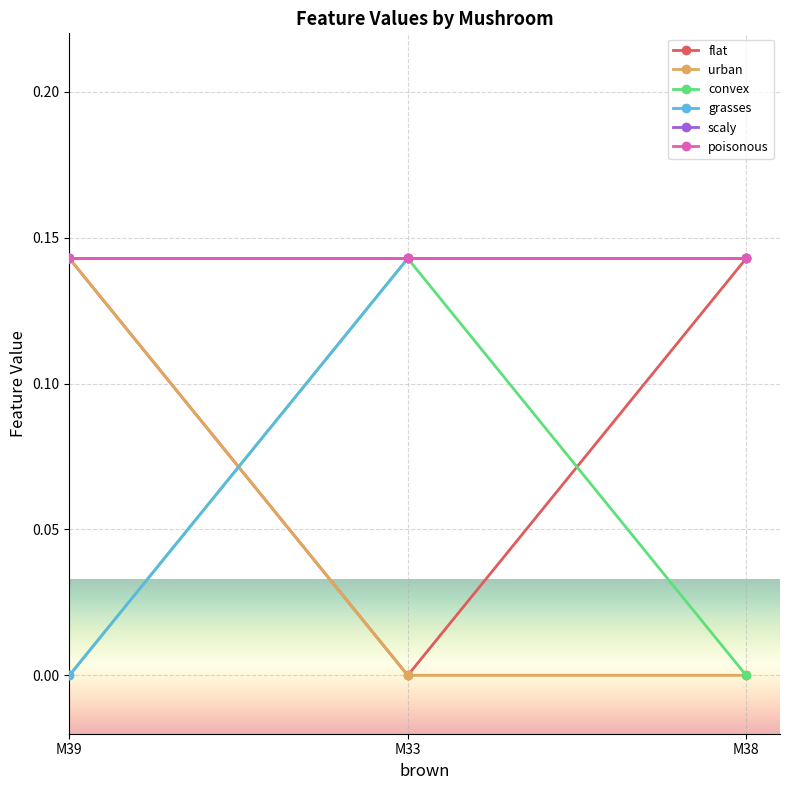

Is this an area chart (filled region under the line)?

No